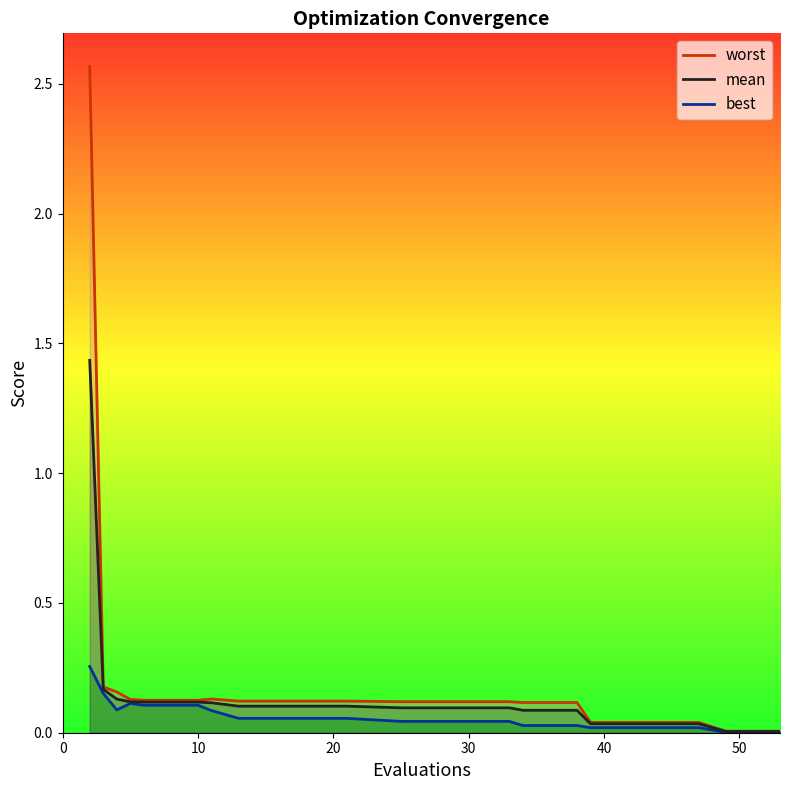

How many lines are shown in the chart?

3